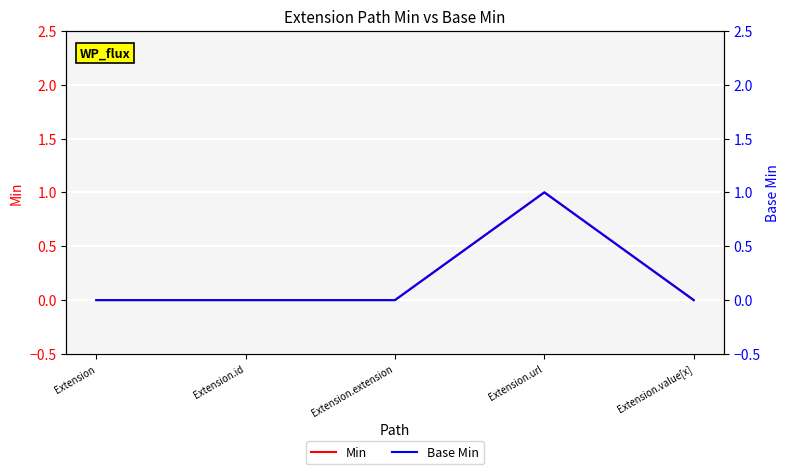

What position from the left is Extension.extension?

3